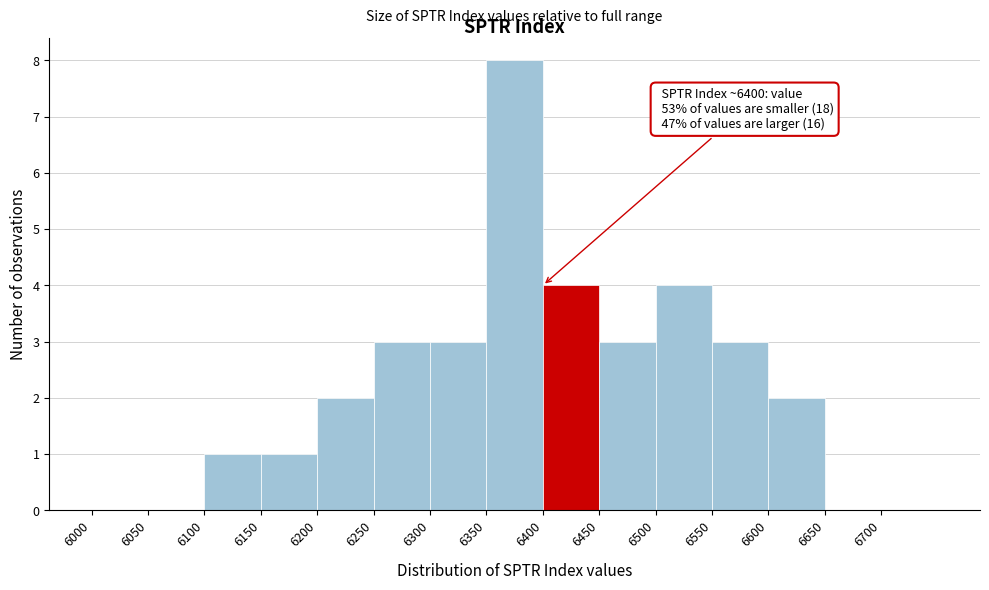

Which range on the x-axis has the tallest bar?

6350 to 6400